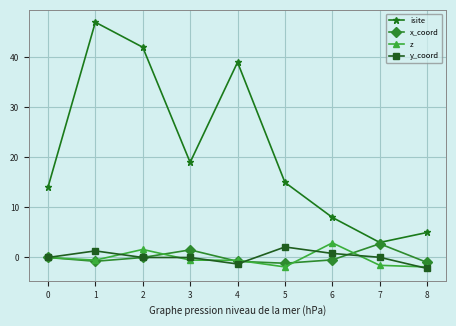

Which series has the largest range (max minus min)?

isite